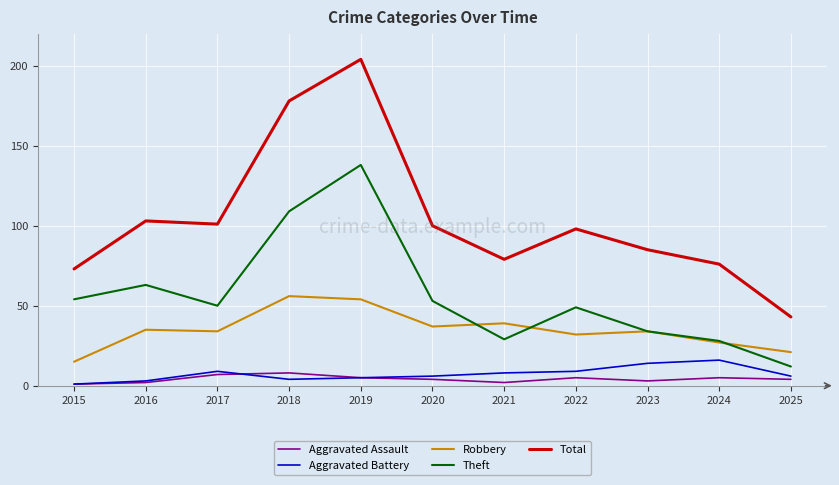

Reading right to left, what are all the values shown in this chart?

Aggravated Assault: 4	5	3	5	2	4	5	8	7	2	1
Aggravated Battery: 6	16	14	9	8	6	5	4	9	3	1
Robbery: 21	27	34	32	39	37	54	56	34	35	15
Theft: 12	28	34	49	29	53	138	109	50	63	54
Total: 43	76	85	98	79	100	204	178	101	103	73